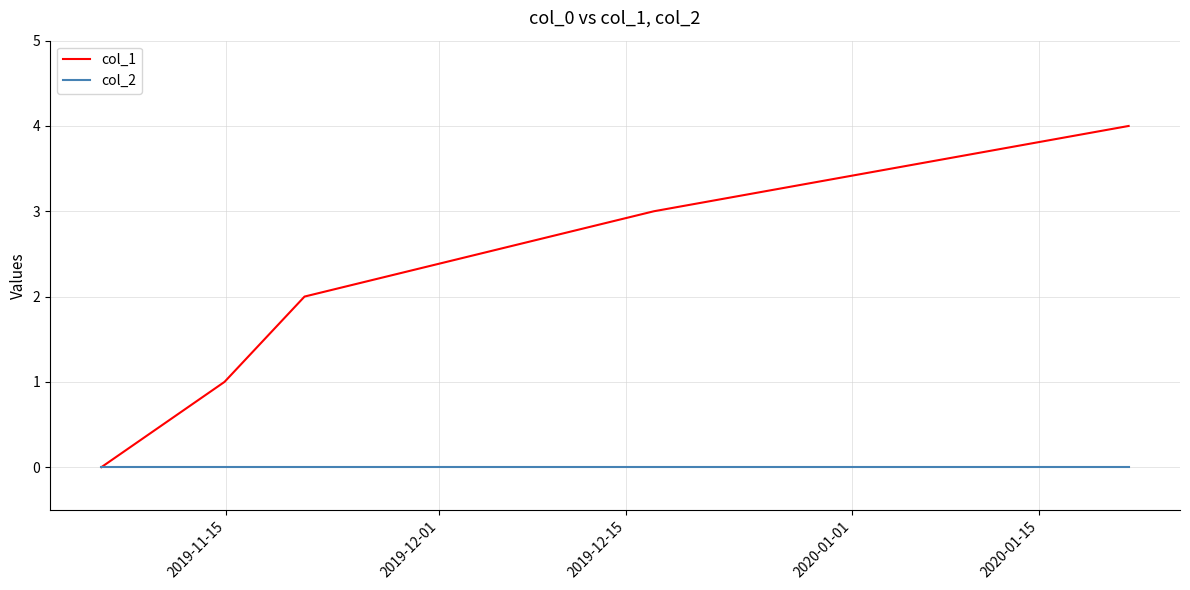

Which series has the widest spread of values?

col_1